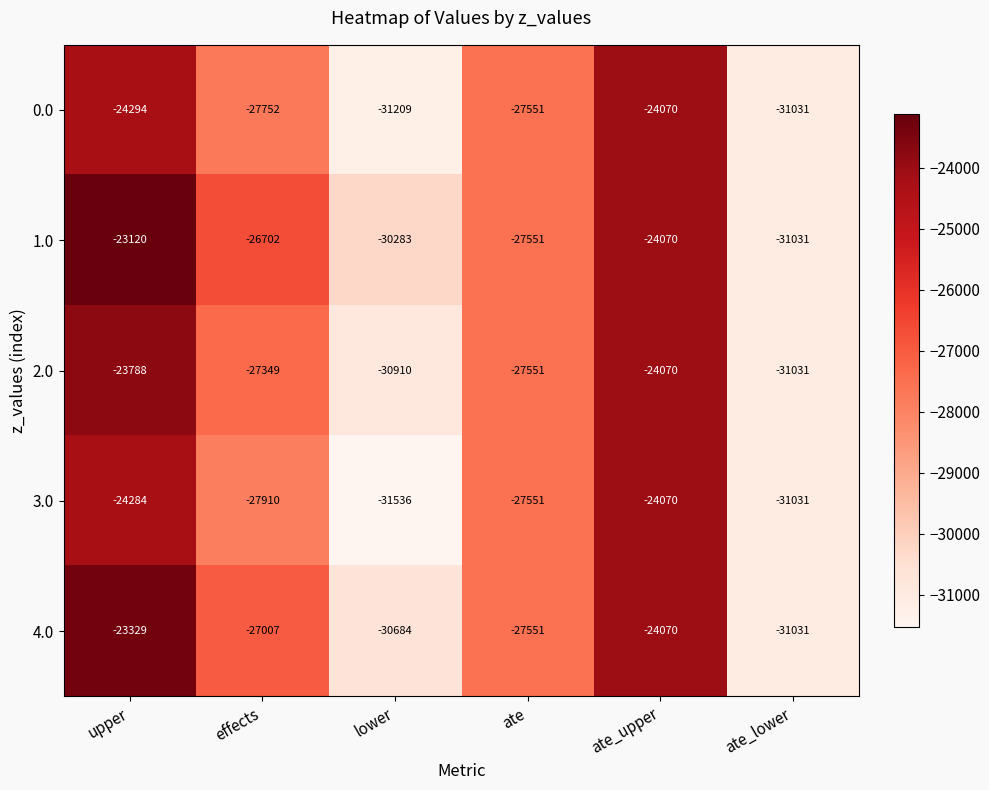

Reading left to right, transcribe all the data shown in this chart.

0.0: -24294	-27752	-31209	-27551	-24070	-31031
1.0: -23120	-26702	-30283	-27551	-24070	-31031
2.0: -23788	-27349	-30910	-27551	-24070	-31031
3.0: -24284	-27910	-31536	-27551	-24070	-31031
4.0: -23329	-27007	-30684	-27551	-24070	-31031